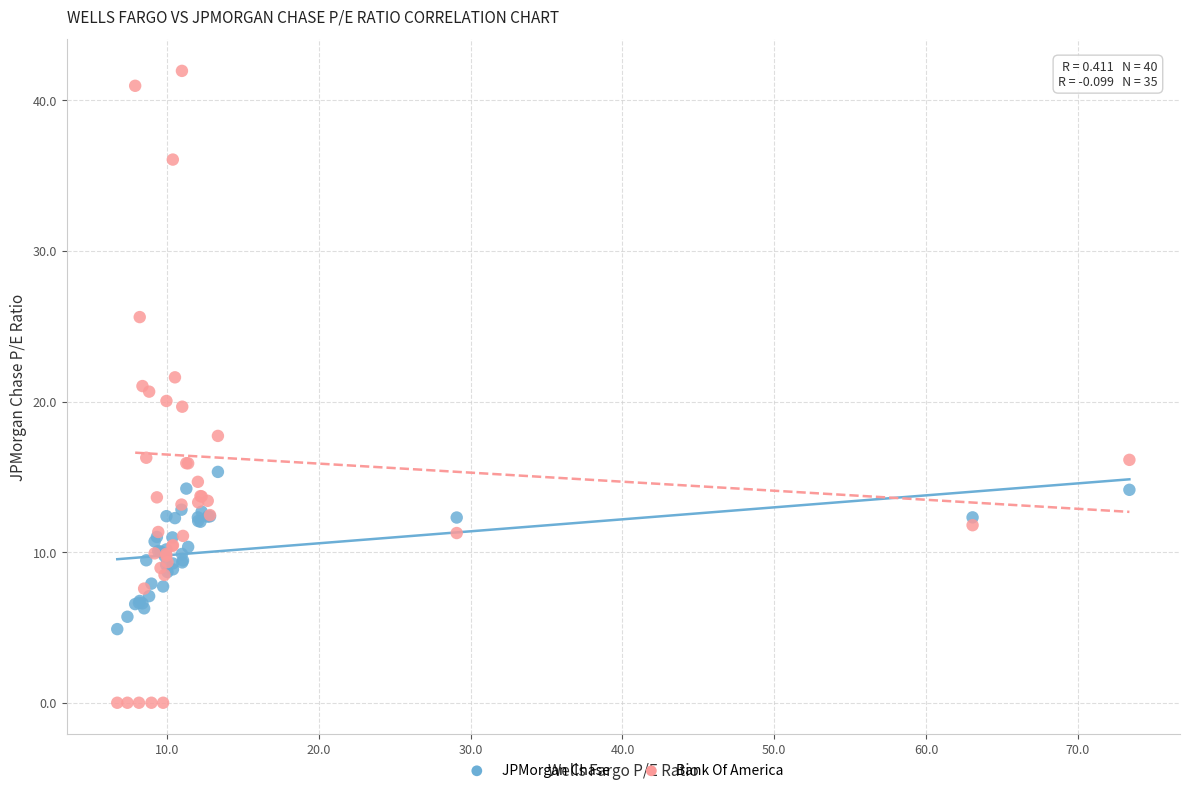

What is the X range (max minus min) for the scatter plot?

66.7